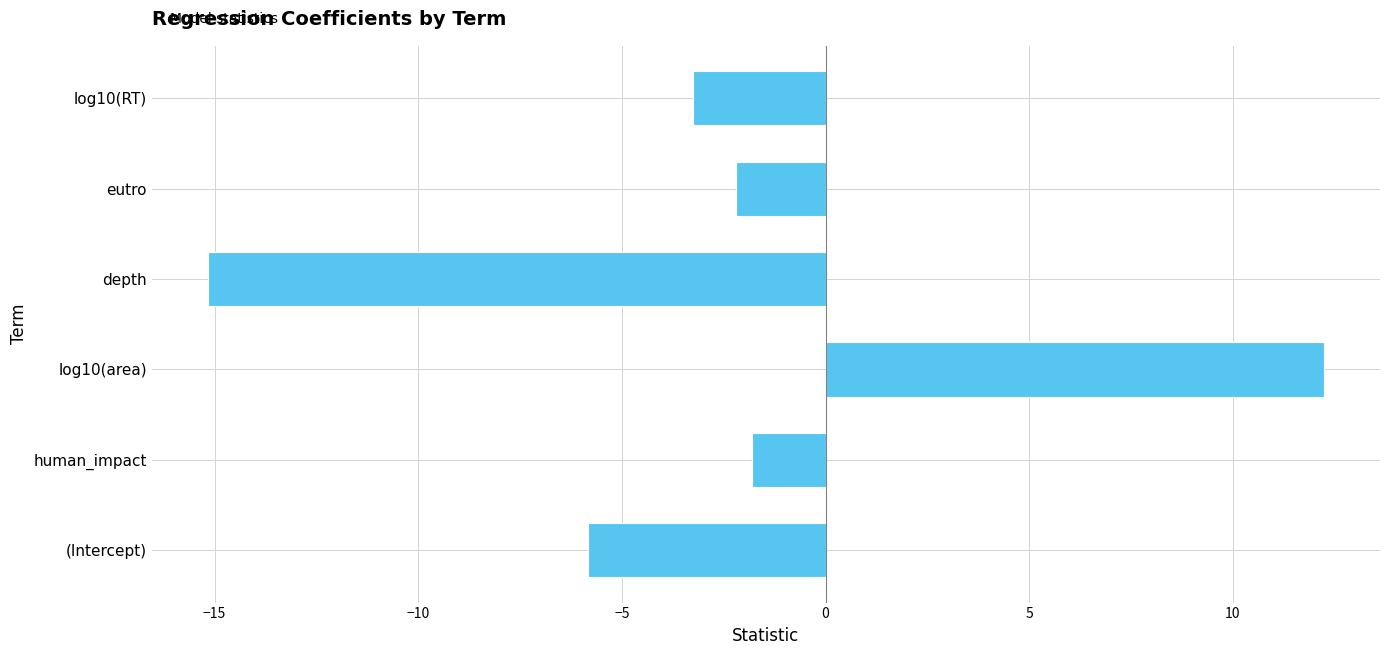

List the labels in order of value, largest first.

log10(area), human_impact, eutro, log10(RT), (Intercept), depth